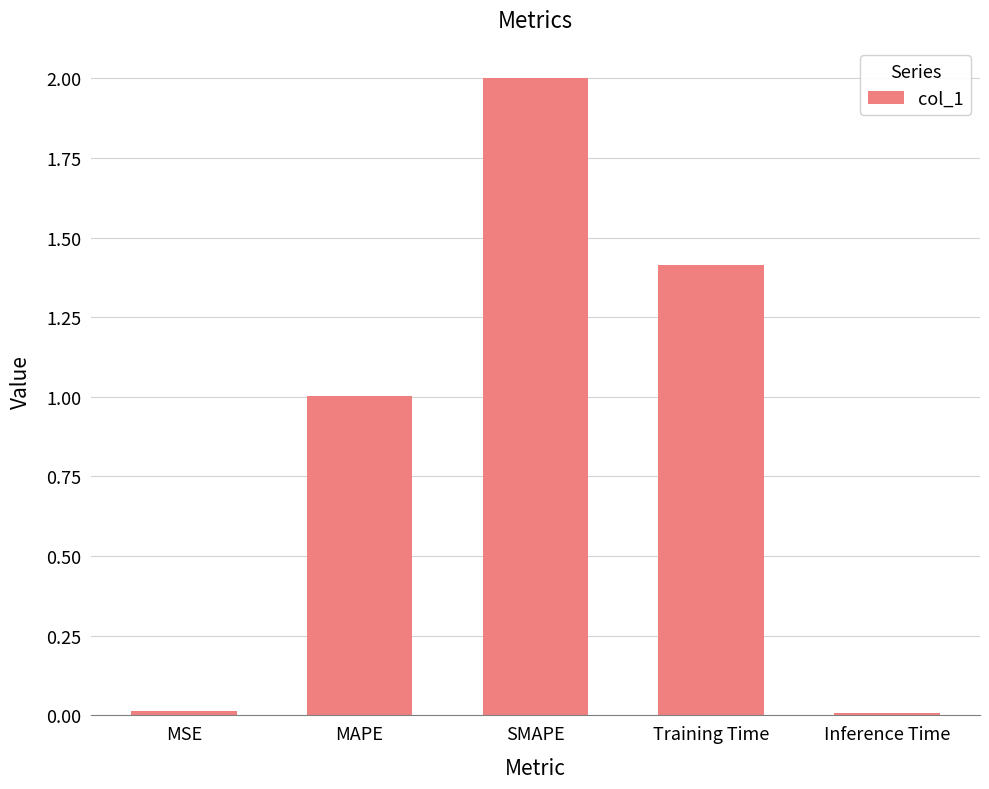

What is the label of the 4th bar from the left?

Training Time